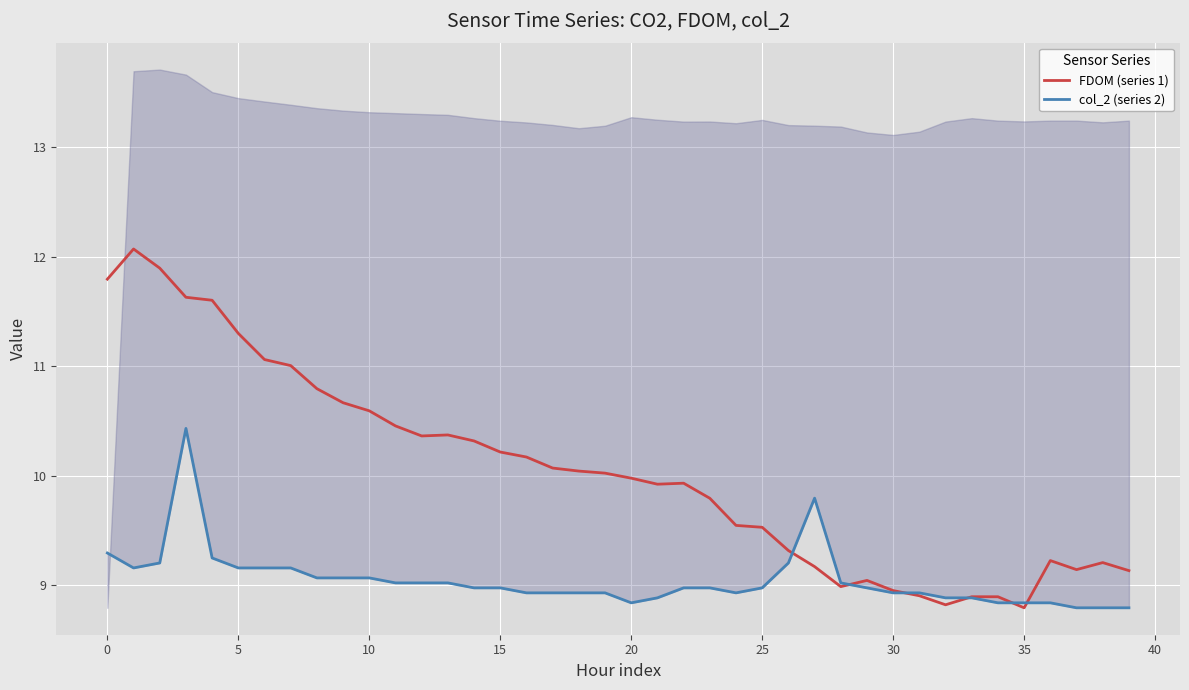

What is the highest value of the FDOM (series 1) series?

12.1